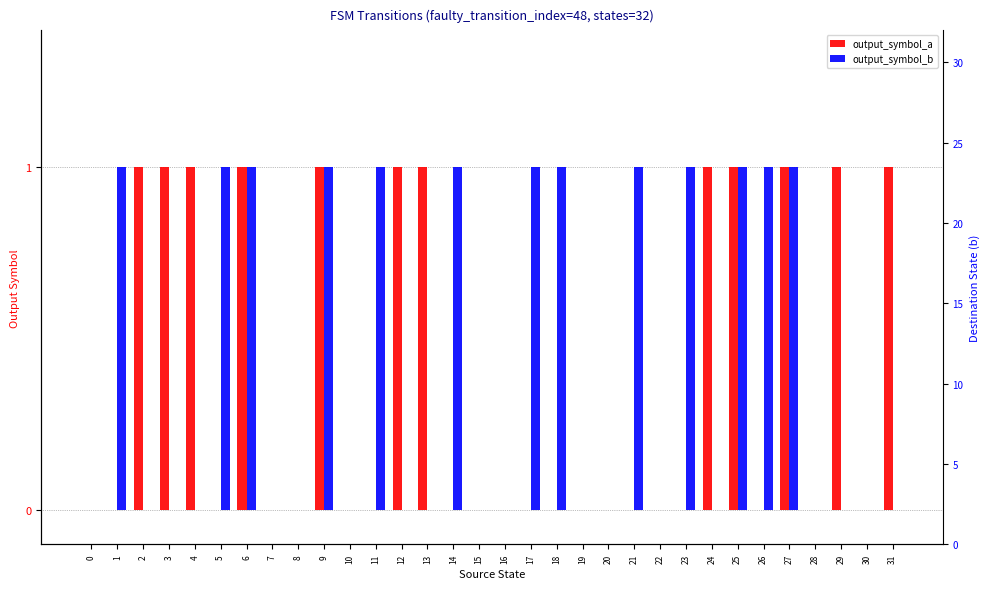

Is it true that output_symbol_a equals 0 at 23?

True